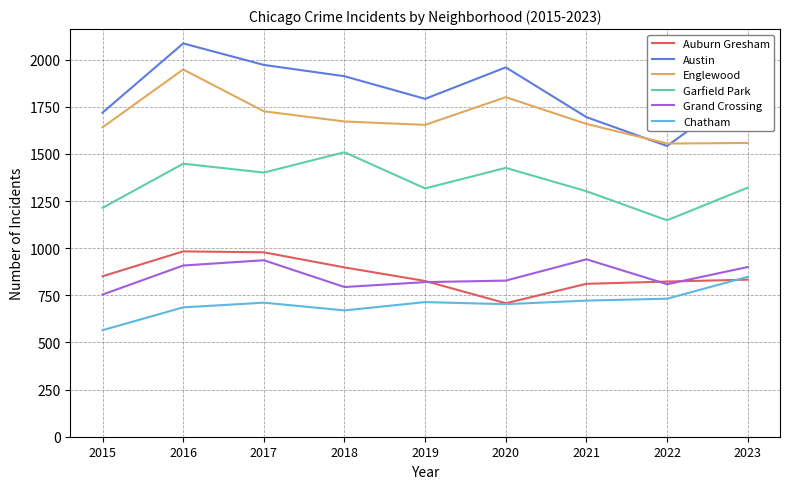

At which category is the sum across all series the highest?

2016